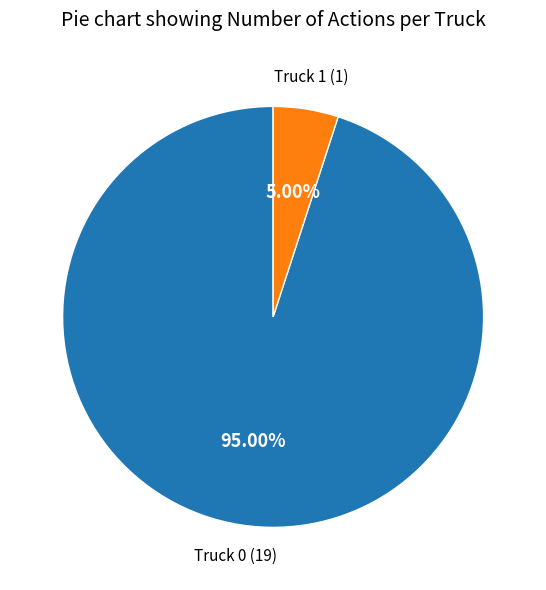

How many slices are in this pie chart?

2